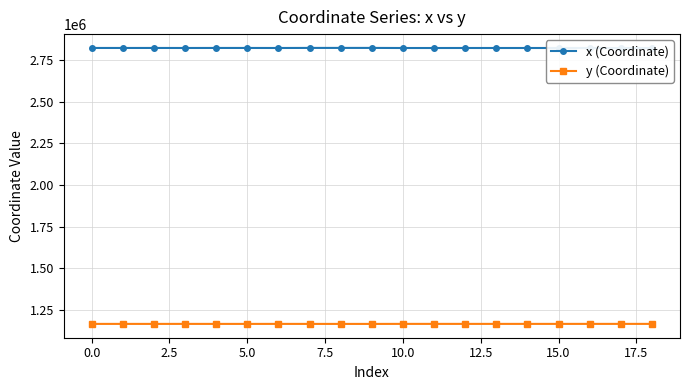

What is the difference between the second highest and second lowest values in the y (Coordinate) series?

186.4